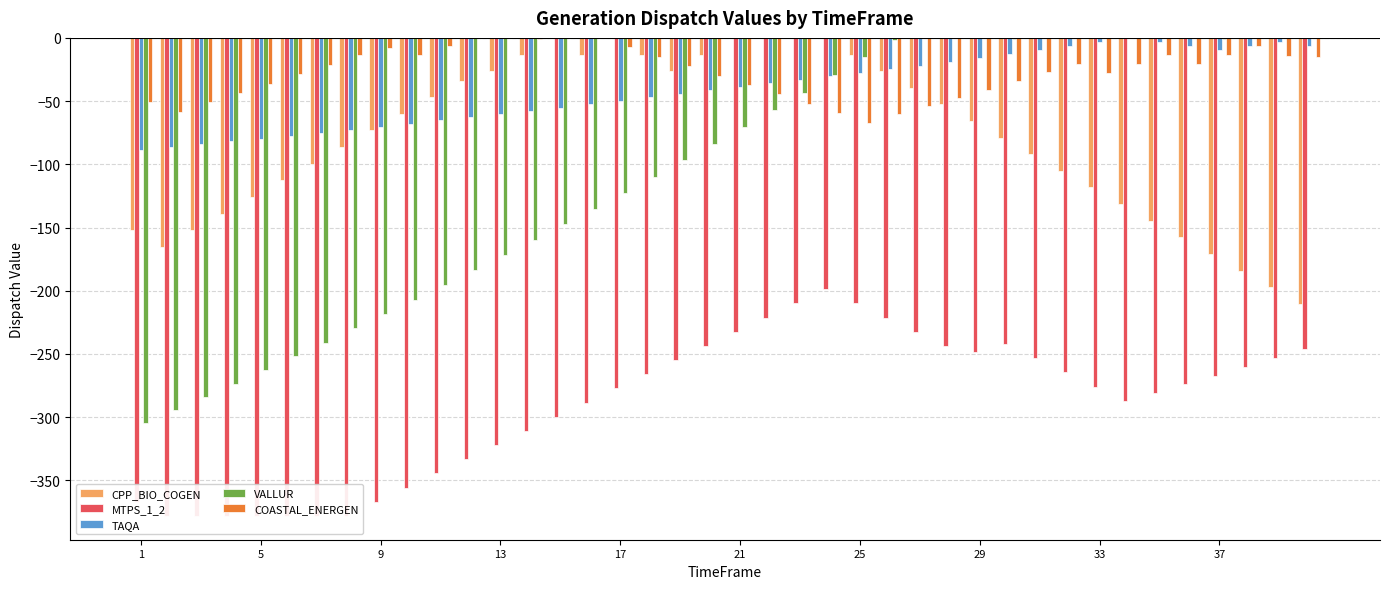

Between 12 and 37, which is larger?

12